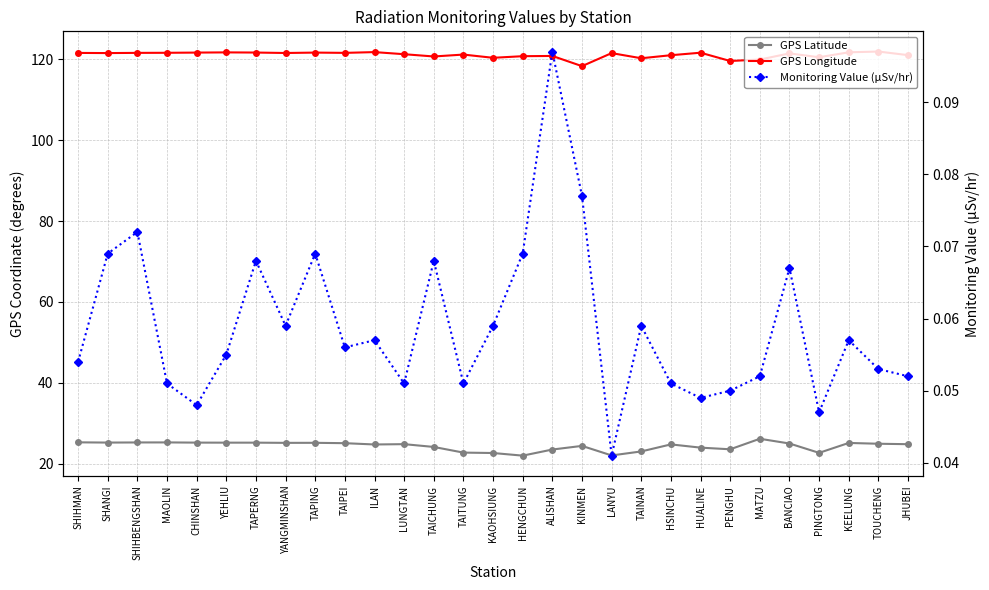

What is the label of the 18th point from the left?

KINMEN